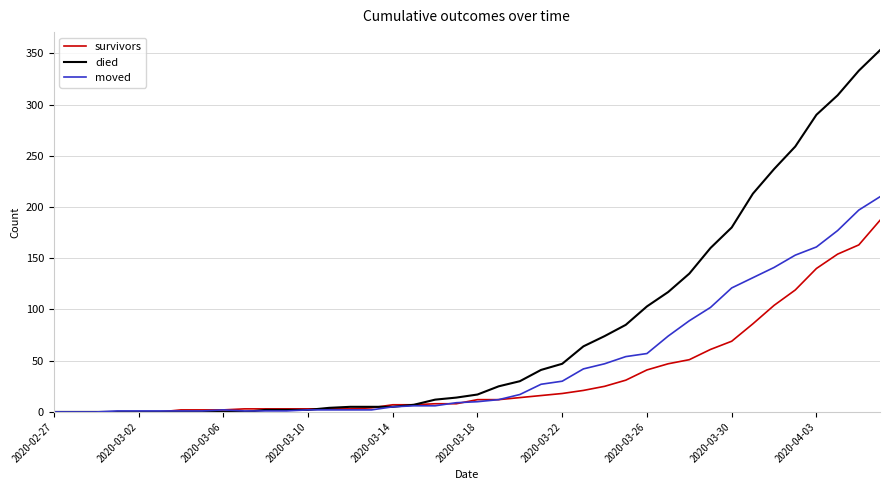

Which series has the largest total across all categories?

died